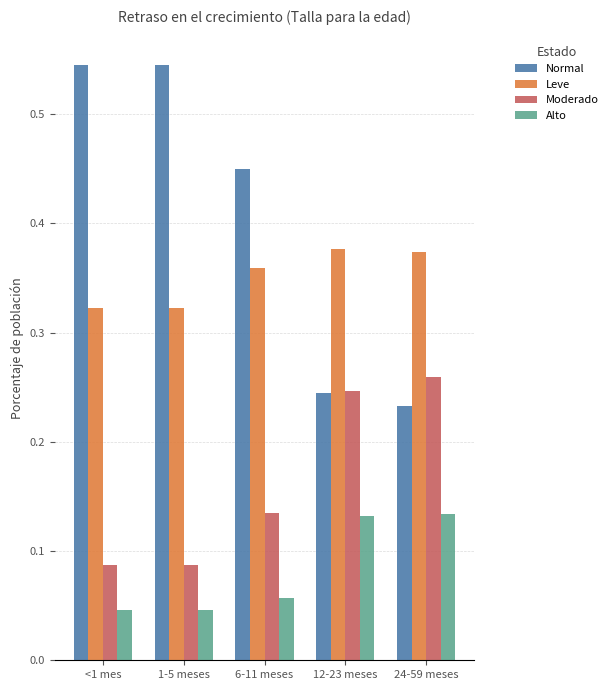

Which series has the largest range (max minus min)?

Normal